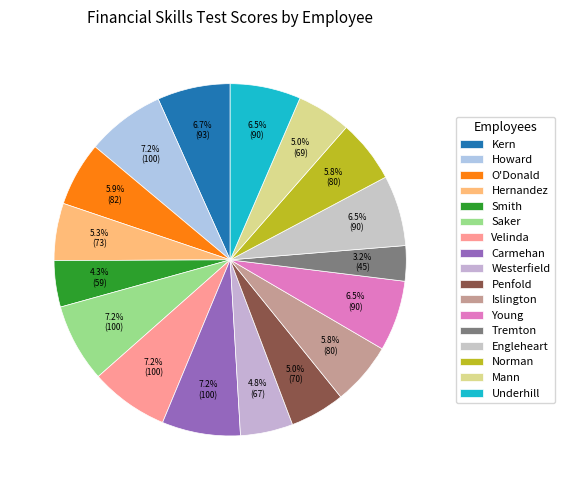

Count the number of slices in the pie.

17